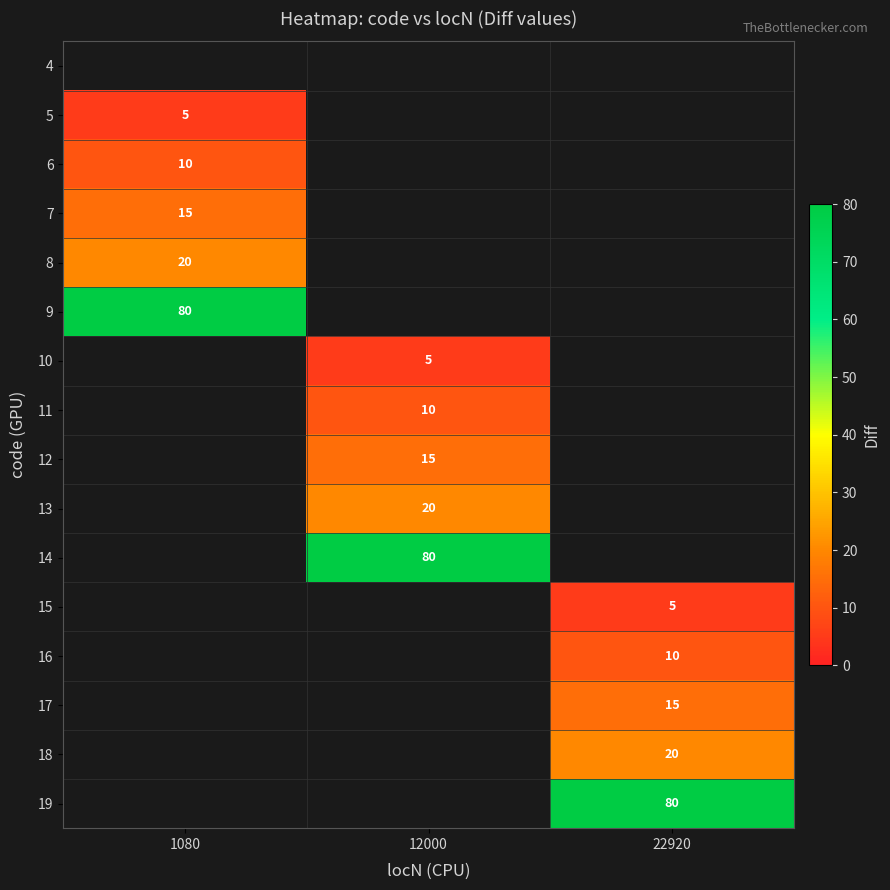

What is the maximum value shown in the chart?

80.0